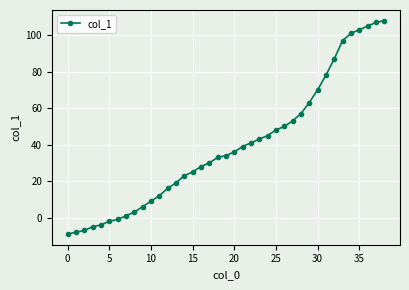

Does the chart display data point markers on the line(s)?

Yes